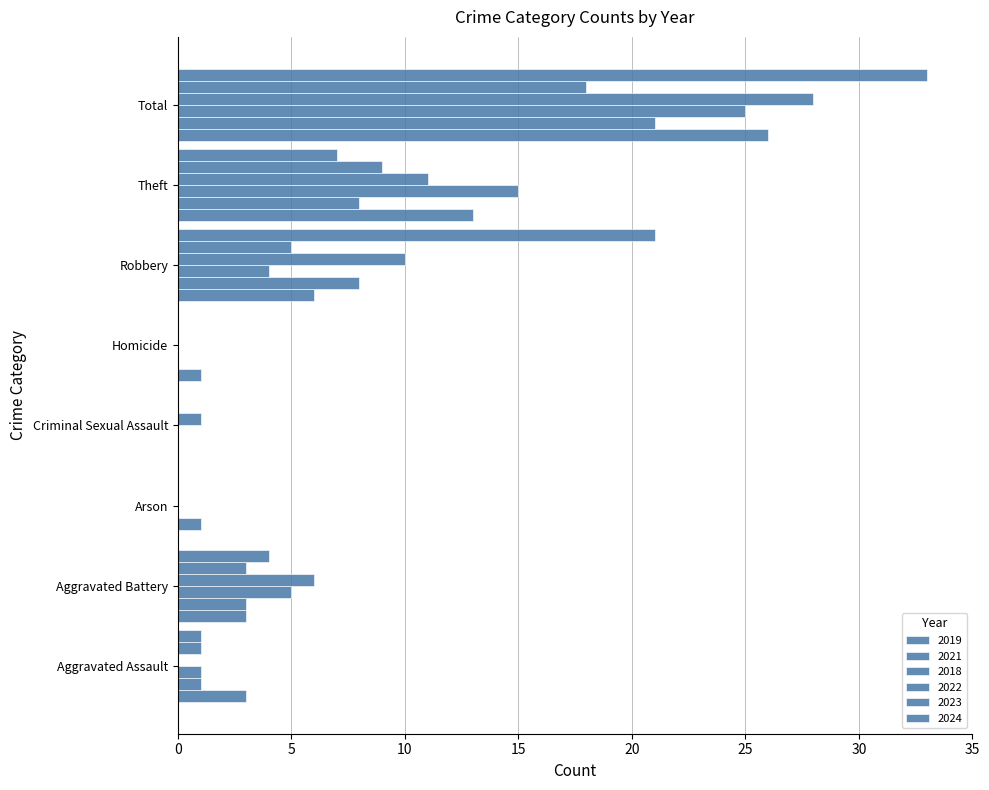

How many distinct data groups are displayed?

6